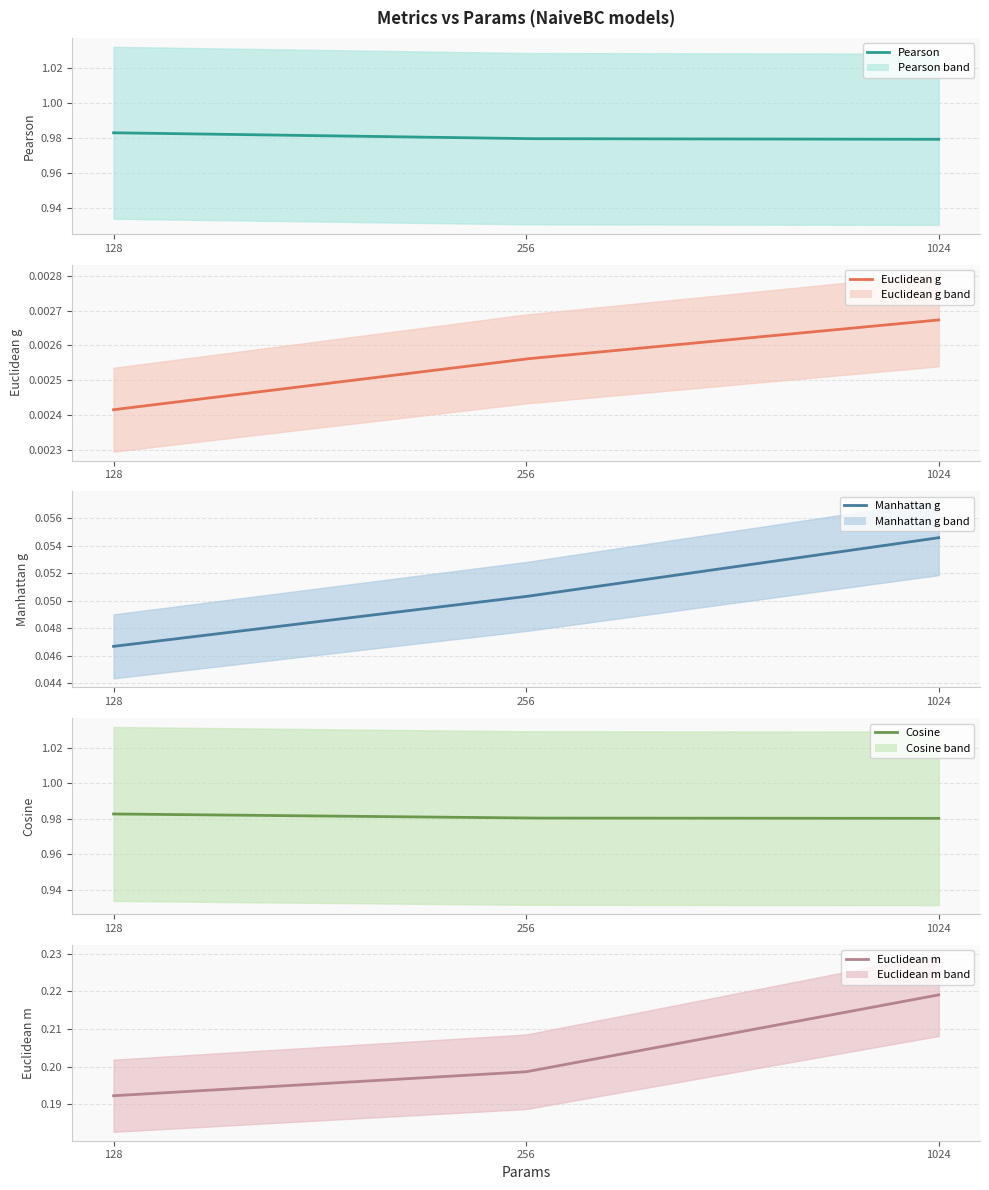

What is the approximate value of Manhattan g at 1024?

0.1